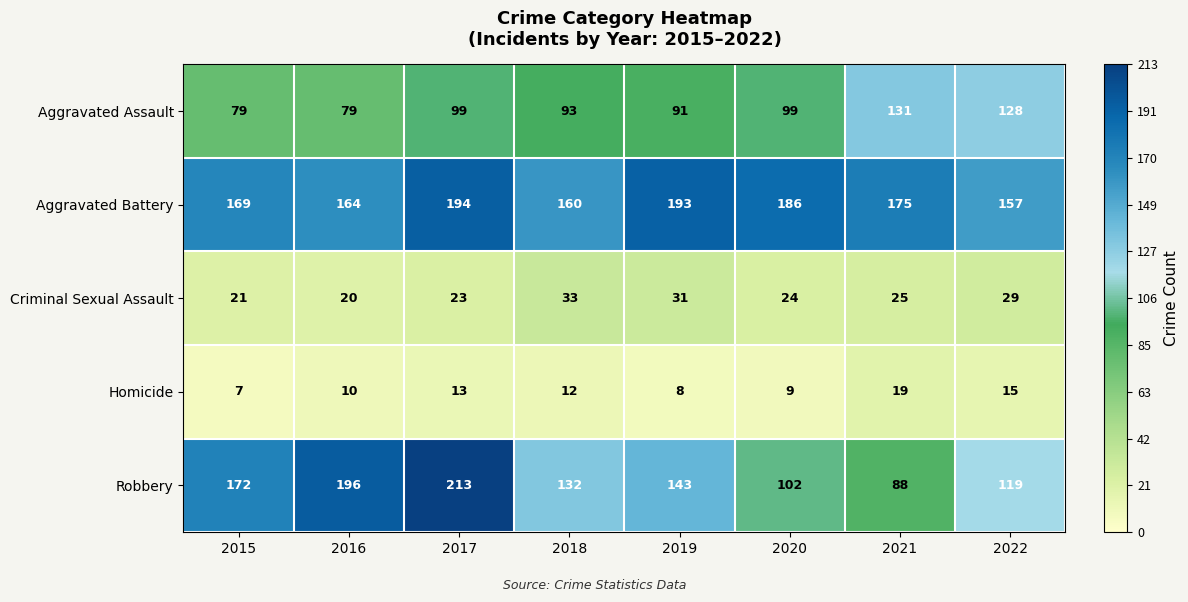

What is the difference between the second highest and minimum values in the Aggravated Assault series?

49